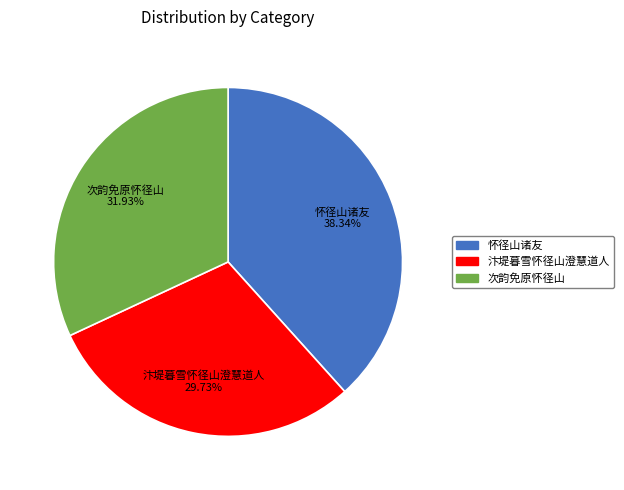

Does any single category account for the majority?

No